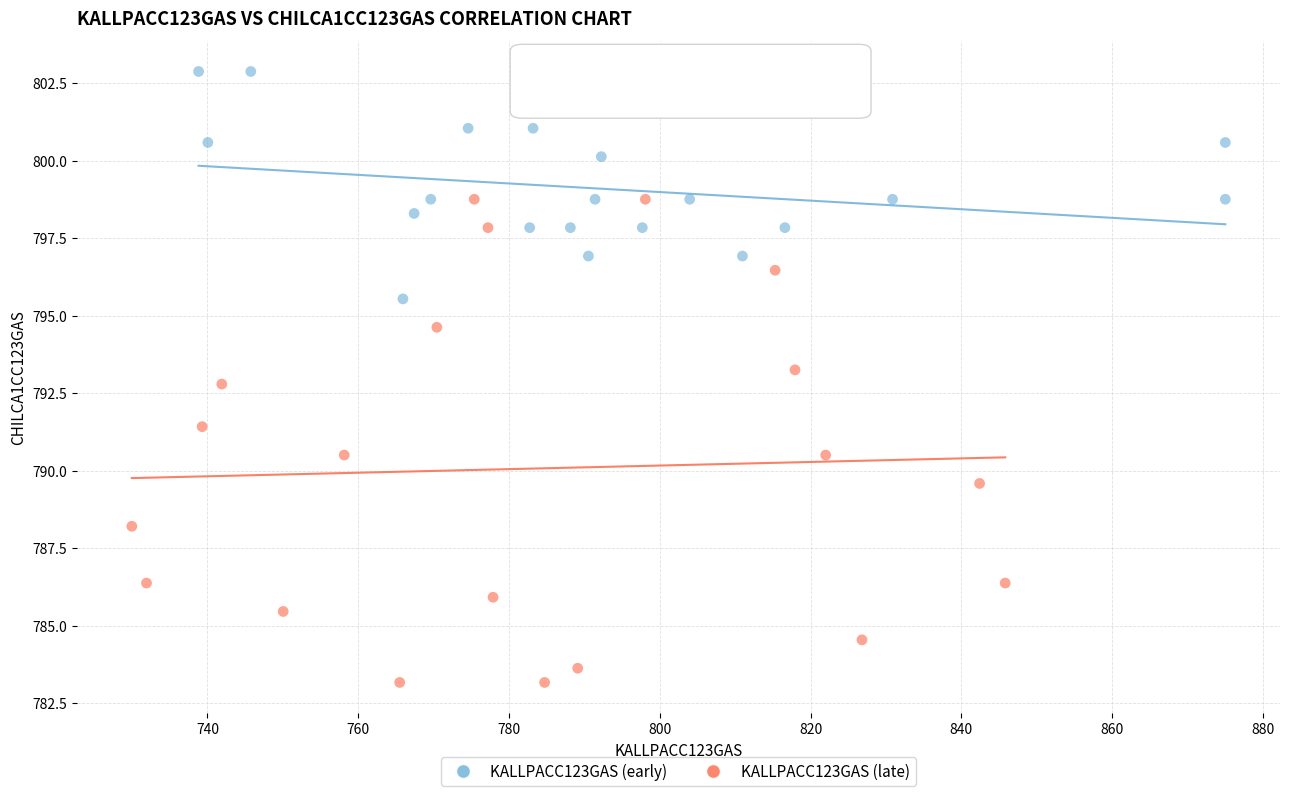

What are all the series names shown in the legend?

KALLPACC123GAS (early), KALLPACC123GAS (late)